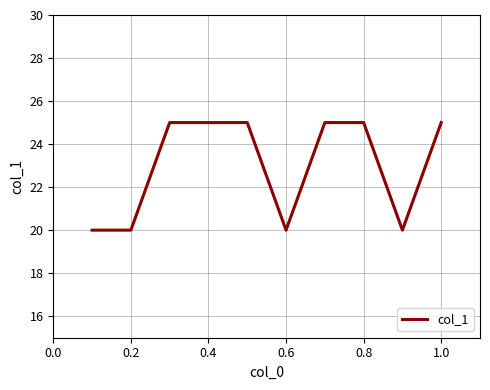

How many lines are shown in the chart?

1